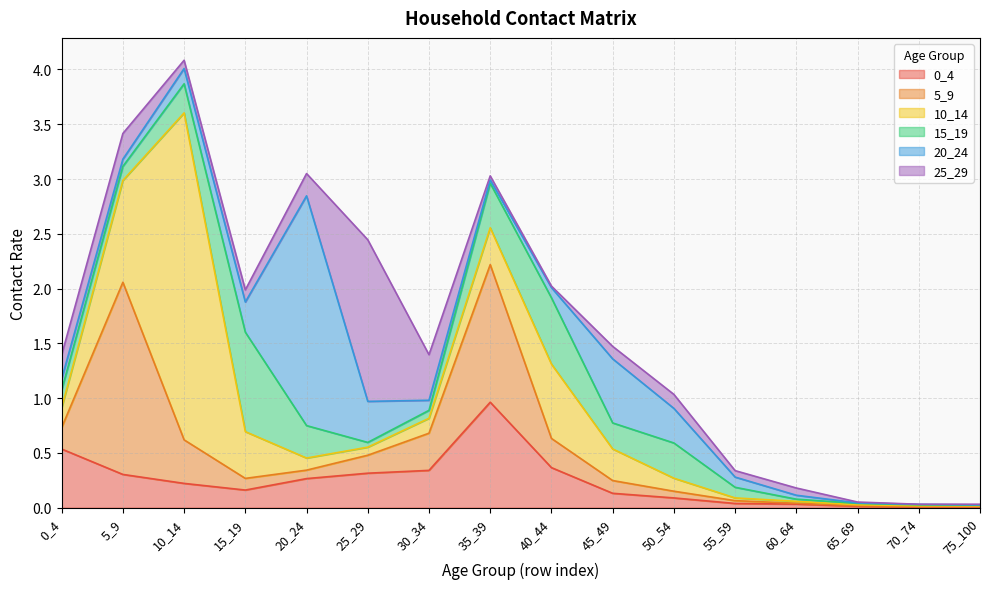

Reading left to right, what are all the values shown in this chart?

0_4: 0_4=0.5	5_9=0.3	10_14=0.2	15_19=0.2	20_24=0.3	25_29=0.3	30_34=0.3	35_39=1.0	40_44=0.4	45_49=0.1	50_54=0.1	55_59=0.0	60_64=0.0	65_69=0.0	70_74=0.0	75_100=0.0
5_9: 0_4=0.2	5_9=1.8	10_14=0.4	15_19=0.1	20_24=0.1	25_29=0.2	30_34=0.3	35_39=1.3	40_44=0.3	45_49=0.1	50_54=0.1	55_59=0.0	60_64=0.0	65_69=0.0	70_74=0.0	75_100=0.0
10_14: 0_4=0.2	5_9=0.9	10_14=3.0	15_19=0.4	20_24=0.1	25_29=0.1	30_34=0.1	35_39=0.3	40_44=0.7	45_49=0.3	50_54=0.1	55_59=0.0	60_64=0.0	65_69=0.0	70_74=0.0	75_100=0.0
15_19: 0_4=0.2	5_9=0.1	10_14=0.3	15_19=0.9	20_24=0.3	25_29=0.0	30_34=0.1	35_39=0.4	40_44=0.6	45_49=0.2	50_54=0.3	55_59=0.1	60_64=0.0	65_69=0.0	70_74=0.0	75_100=0.0
20_24: 0_4=0.1	5_9=0.1	10_14=0.1	15_19=0.3	20_24=2.1	25_29=0.4	30_34=0.1	35_39=0.0	40_44=0.1	45_49=0.6	50_54=0.3	55_59=0.1	60_64=0.0	65_69=0.0	70_74=0.0	75_100=0.0
25_29: 0_4=0.2	5_9=0.2	10_14=0.1	15_19=0.1	20_24=0.2	25_29=1.5	30_34=0.4	35_39=0.0	40_44=0.0	45_49=0.1	50_54=0.1	55_59=0.1	60_64=0.1	65_69=0.0	70_74=0.0	75_100=0.0